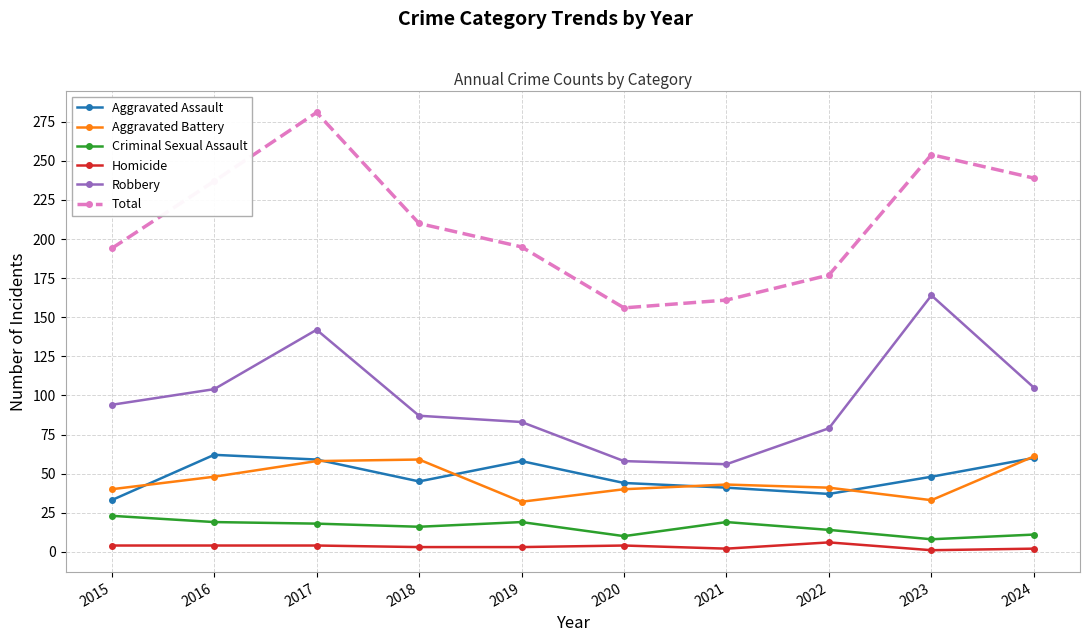

At which category does Aggravated Battery reach its first local valley?

2019